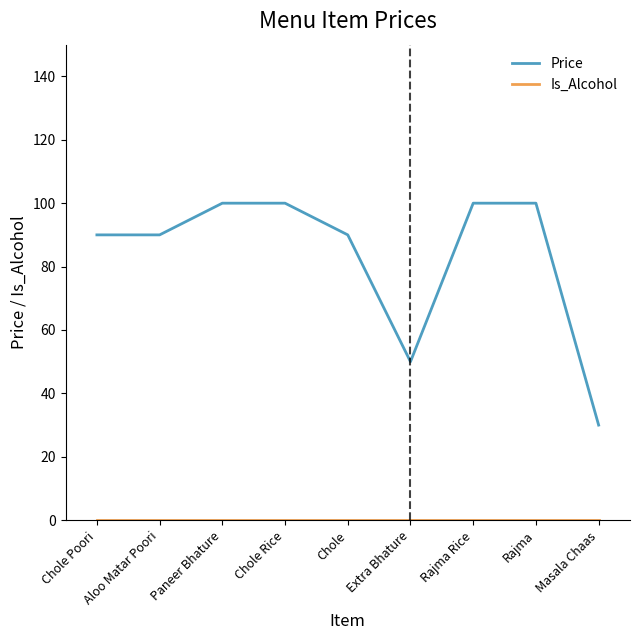

Is it true that Price equals 32 at Paneer Bhature?

False